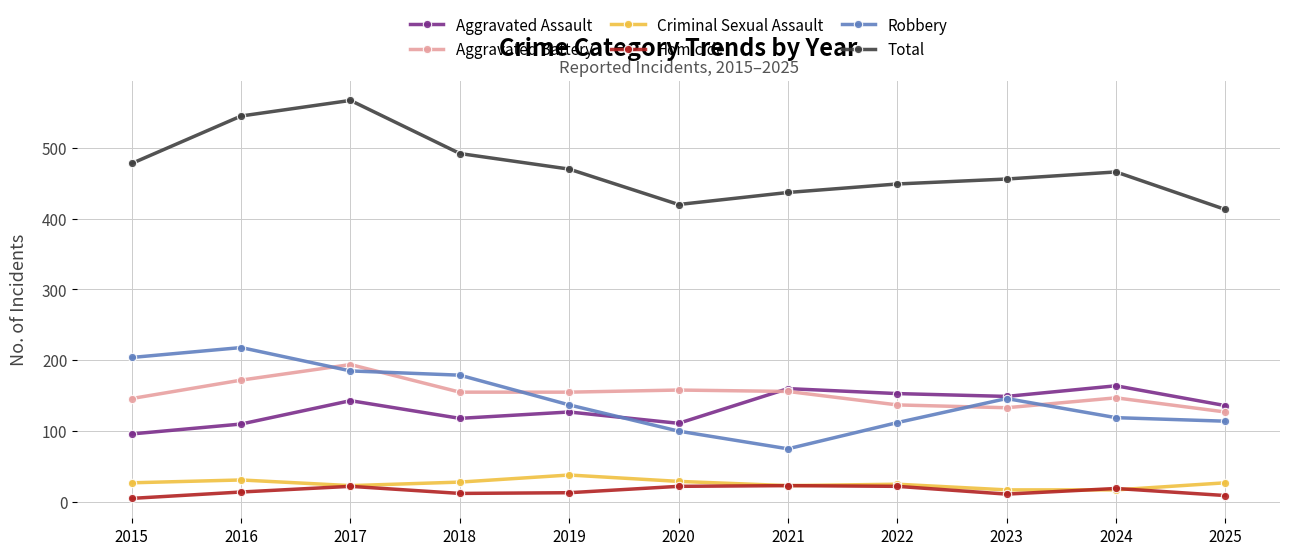

What is the approximate value of Total at 2016?

545